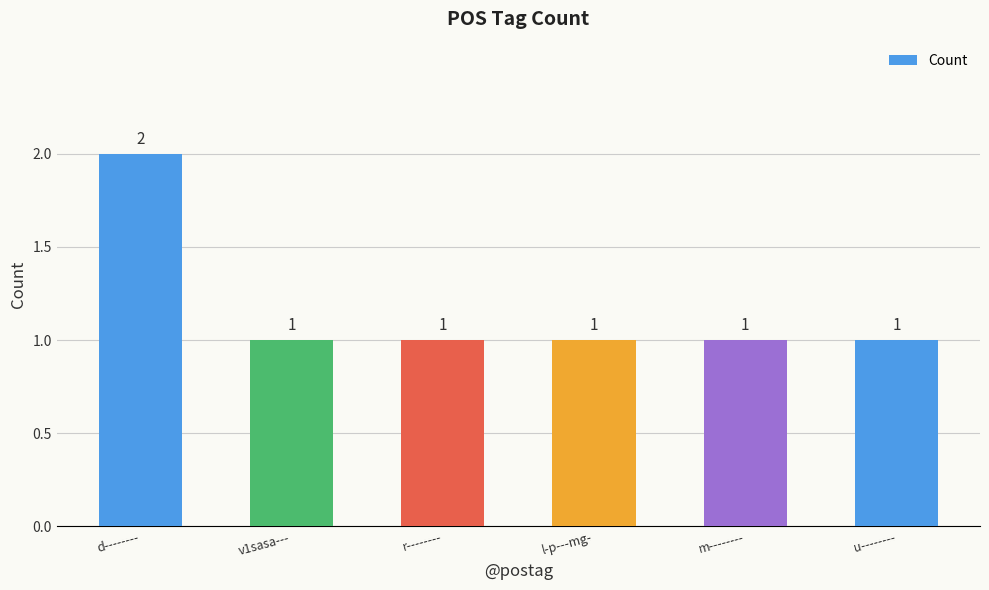

What is the label of the 3rd bar from the left?

r--------